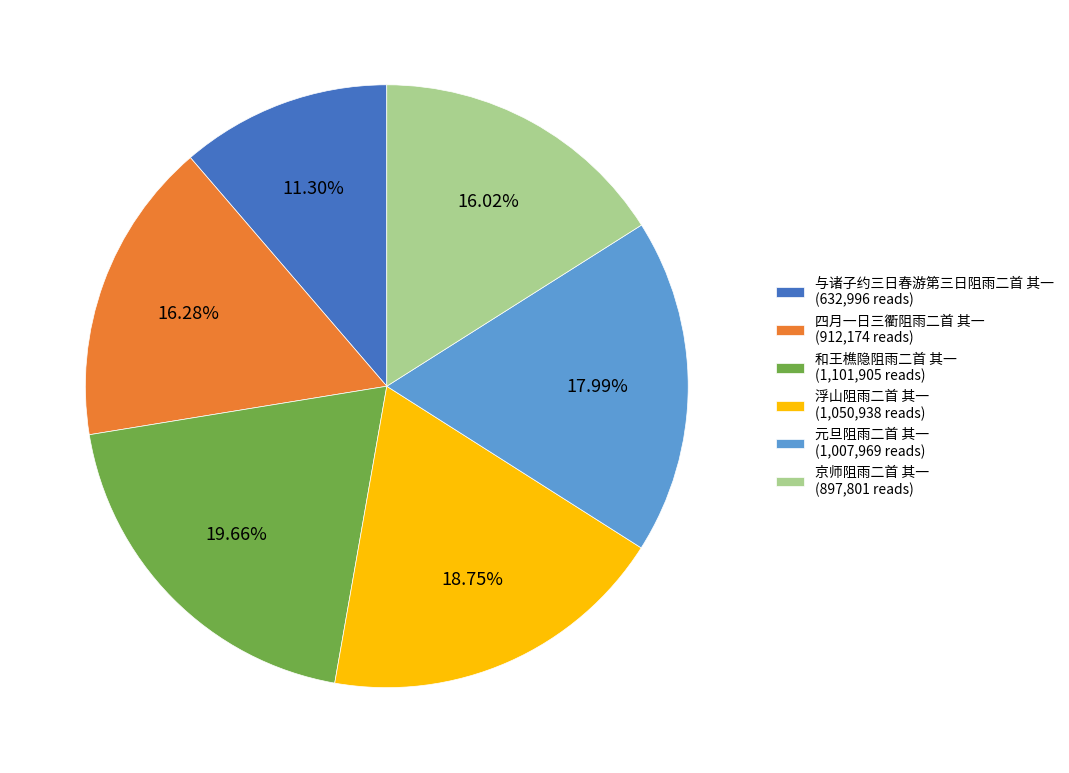

Between 四月一日三衢阻雨二首 其一 (912,174 reads) and 与诸子约三日春游第三日阻雨二首 其一 (632,996 reads), which is larger?

四月一日三衢阻雨二首 其一 (912,174 reads)